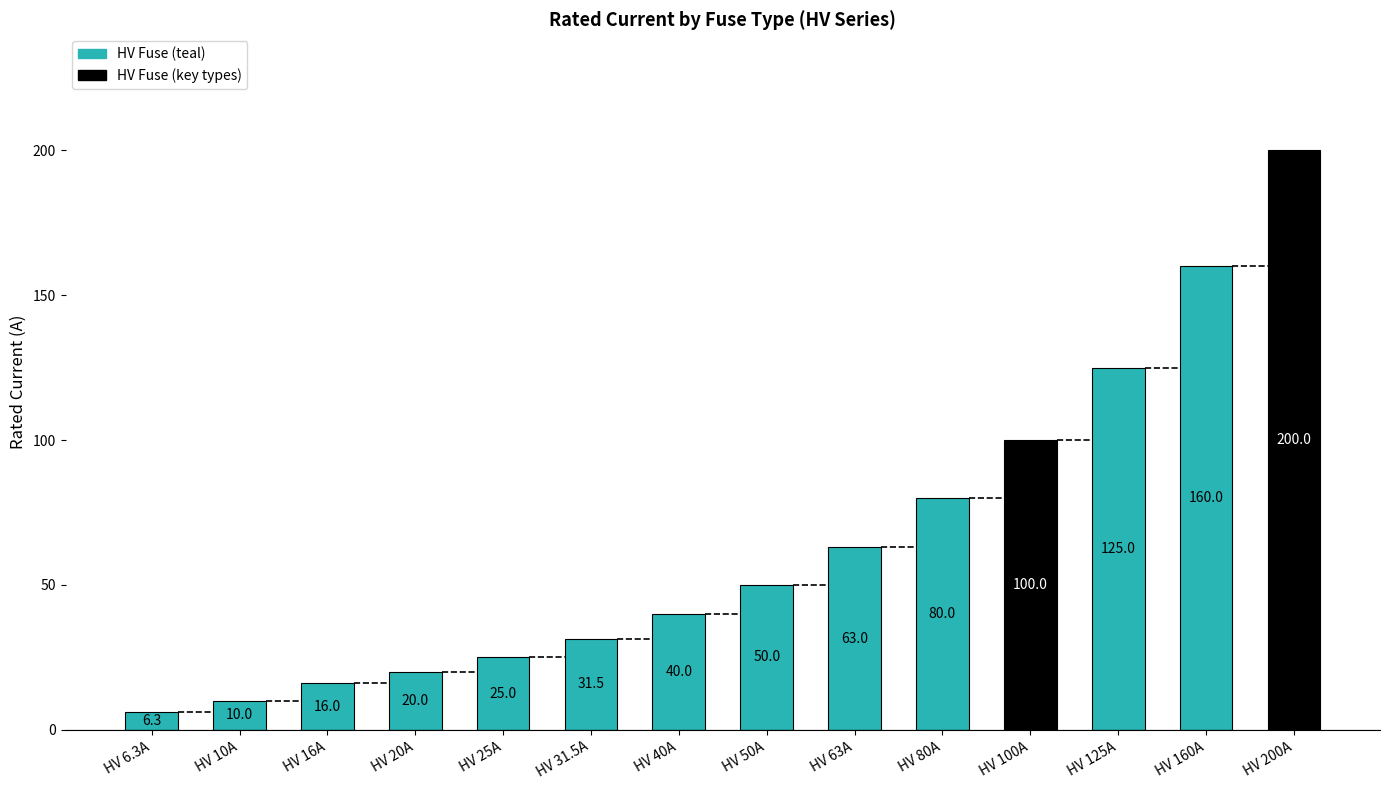

Where does the data first go above 50?

HV 63A